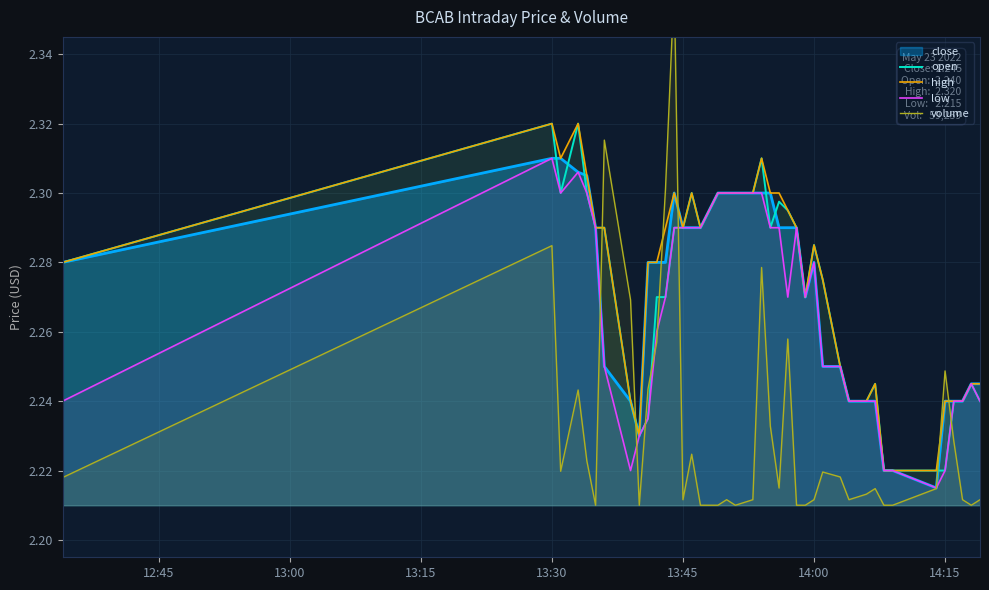

Which category has the highest value in the low series?

13:30